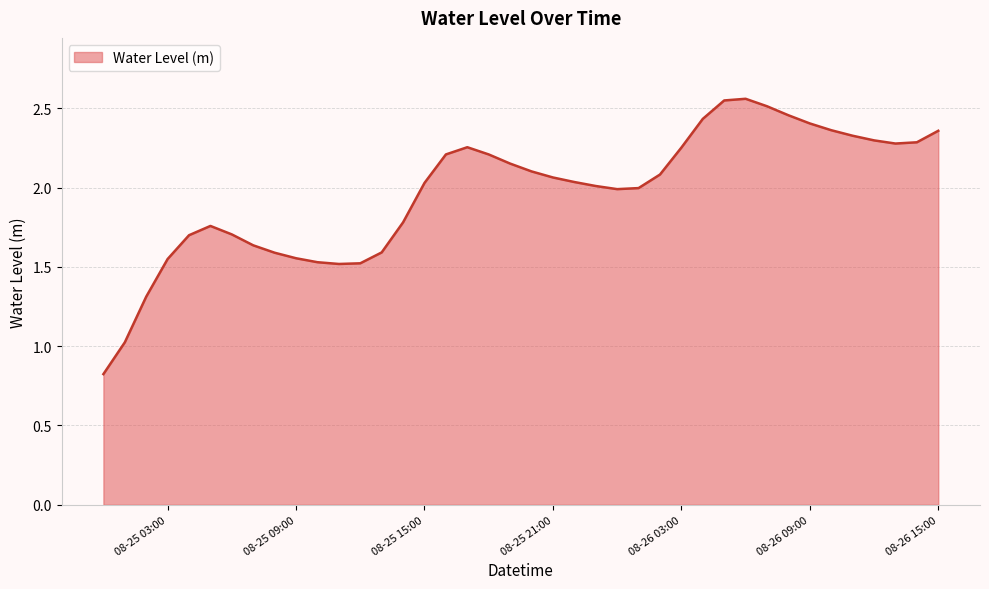

What is the difference between the maximum and minimum values?

1.7